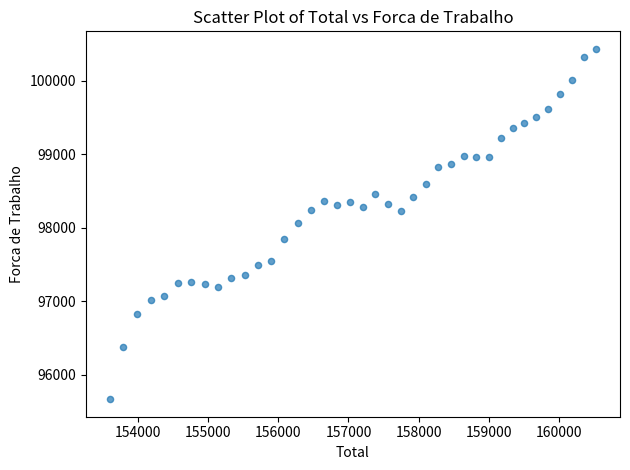

What is the range of Y values (max minus min)?

4774